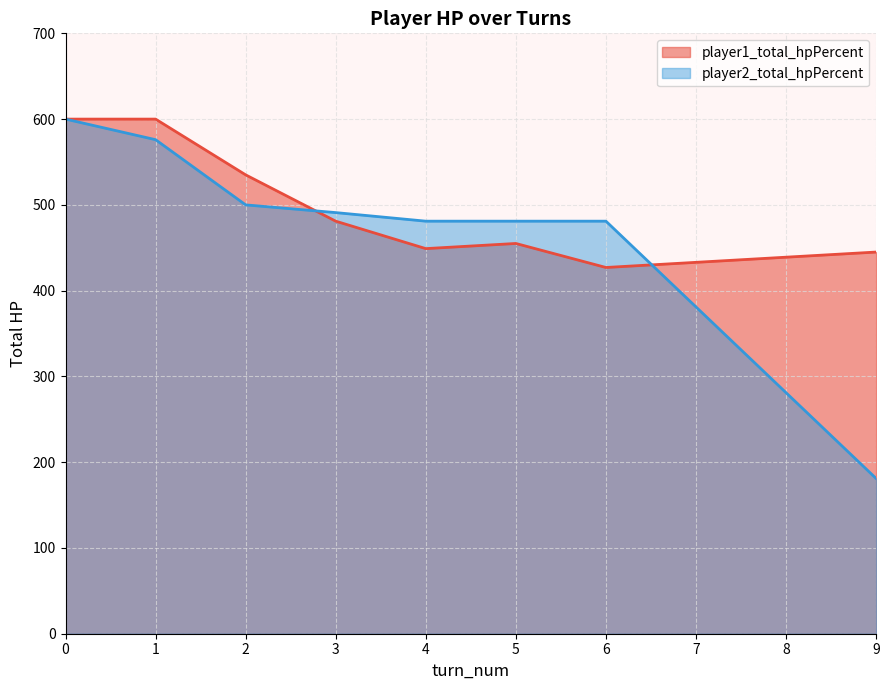

Is it true that player2_total_hpPercent equals 281 at 9?

False